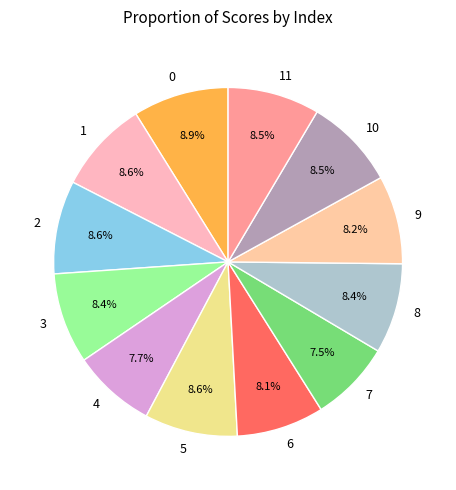

Is it true that 6 is 8% of the pie?

True